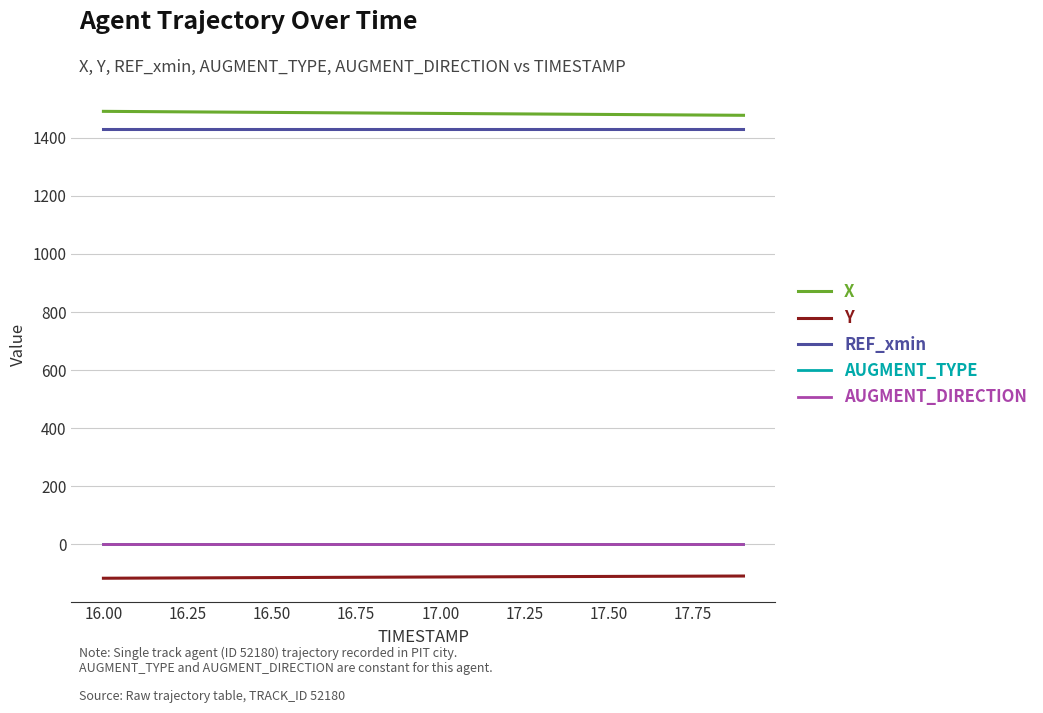

True or false: AUGMENT_DIRECTION and X intersect in this chart.

False